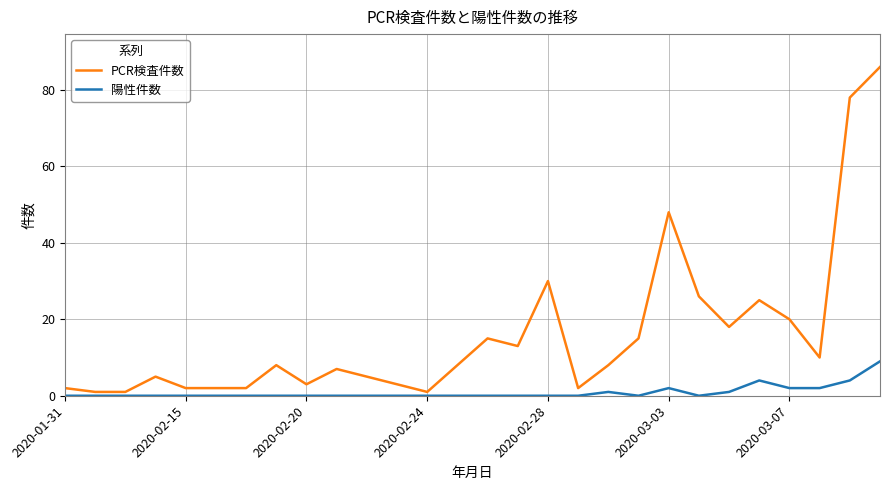

Which series has the largest total across all categories?

PCR検査件数